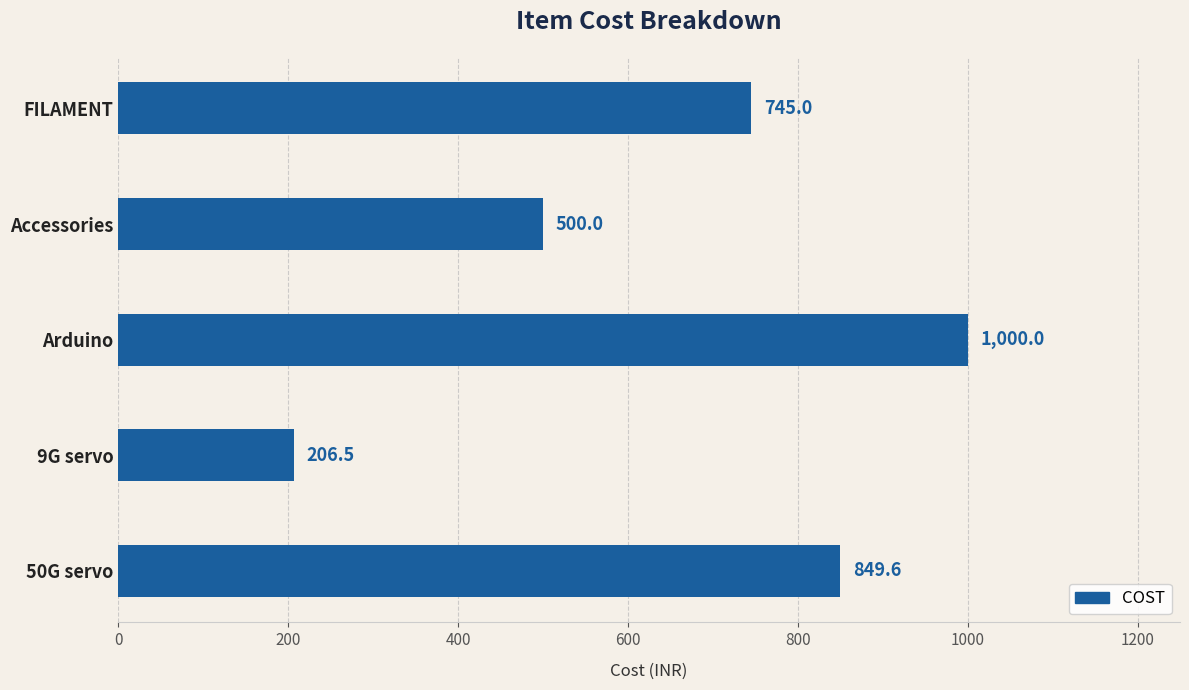

What is the difference between the maximum and minimum values?

793.5